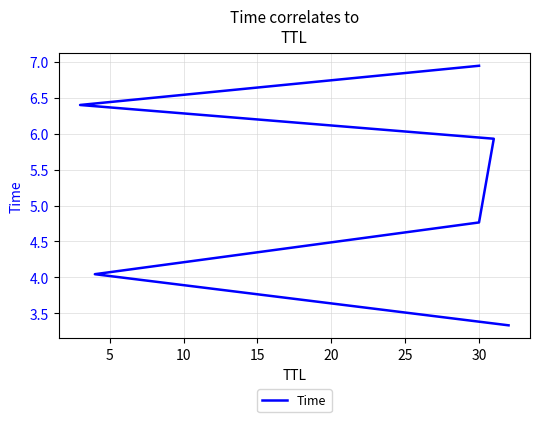

What is the difference between the values at 20 and 25?

0.5